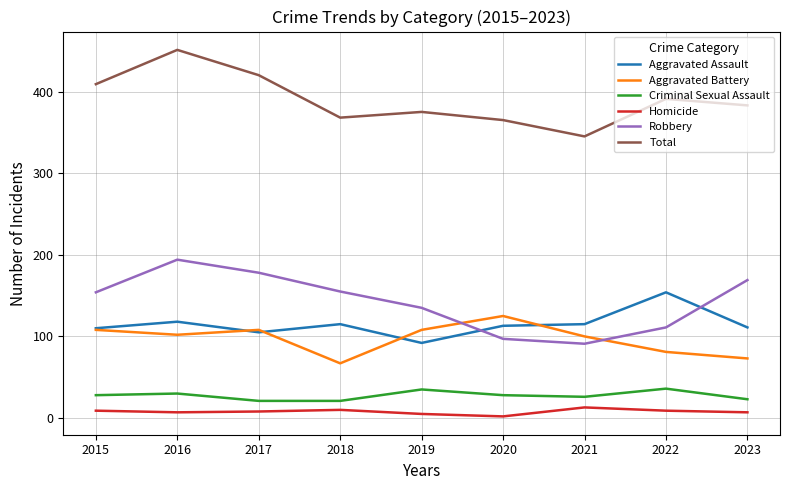

What is the average value of the Homicide series?

8